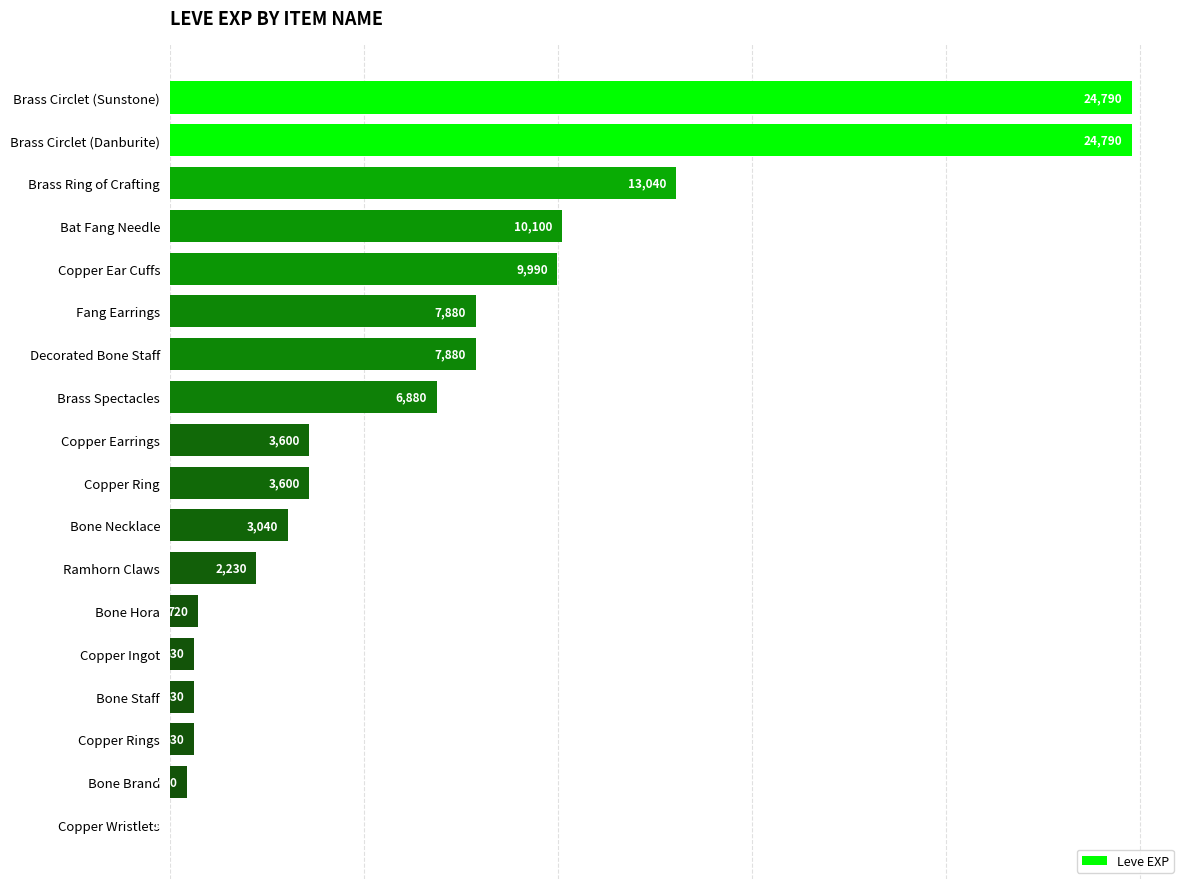

What is the sum of all values?

120881